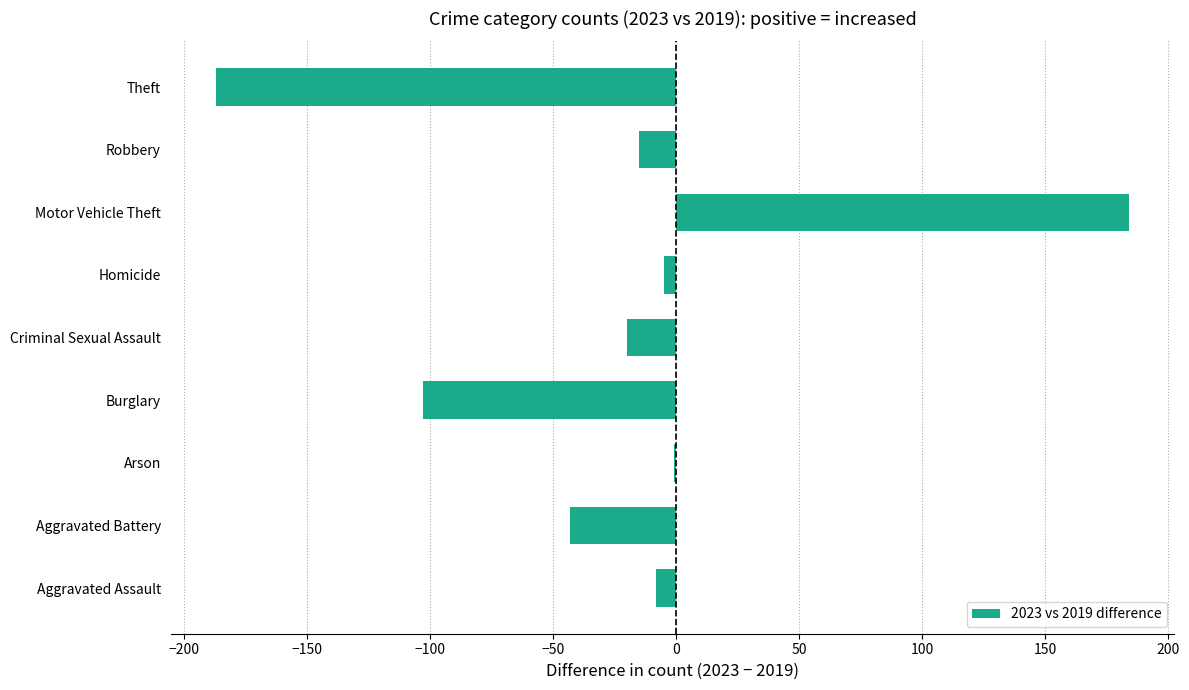

What is the sum of the values at Burglary and Criminal Sexual Assault?

-123